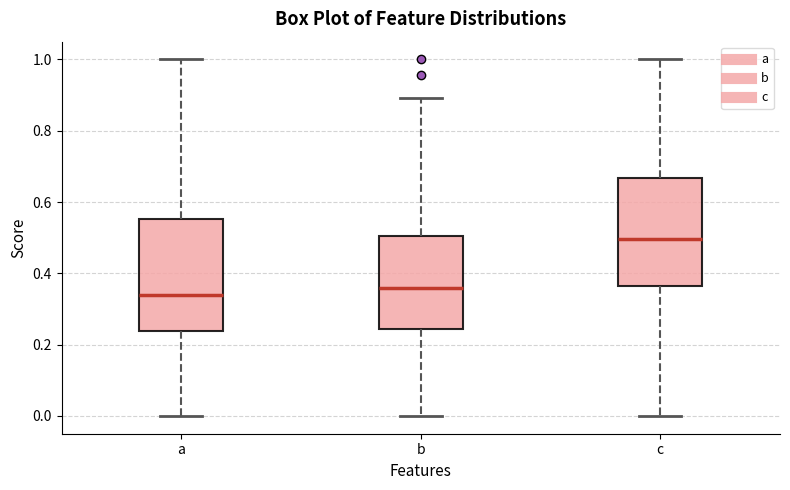

Which box has the lowest median line?

a